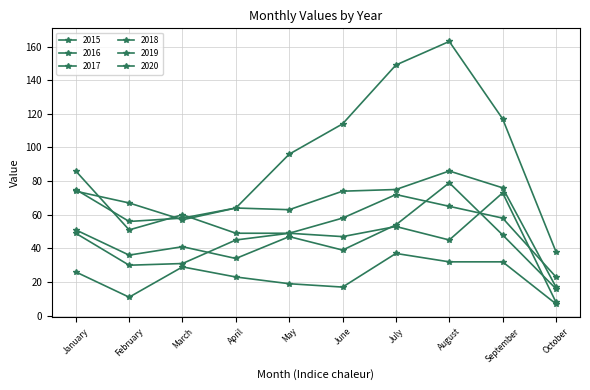

At which category is the sum across all series the highest?

August